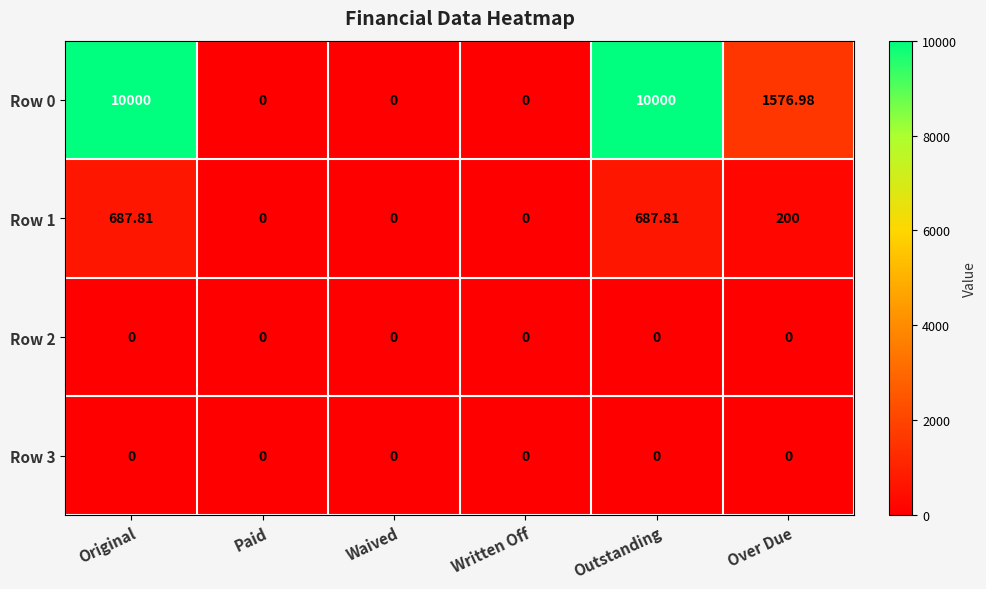

Which series has the widest spread of values?

Row 0